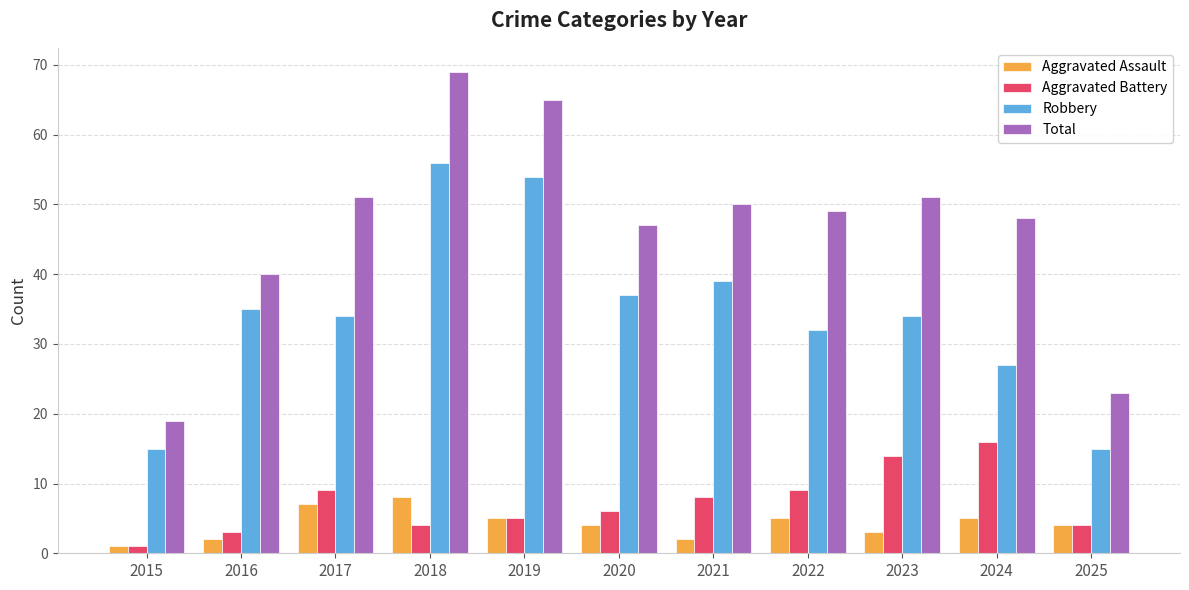

Count the number of categories in the chart.

11